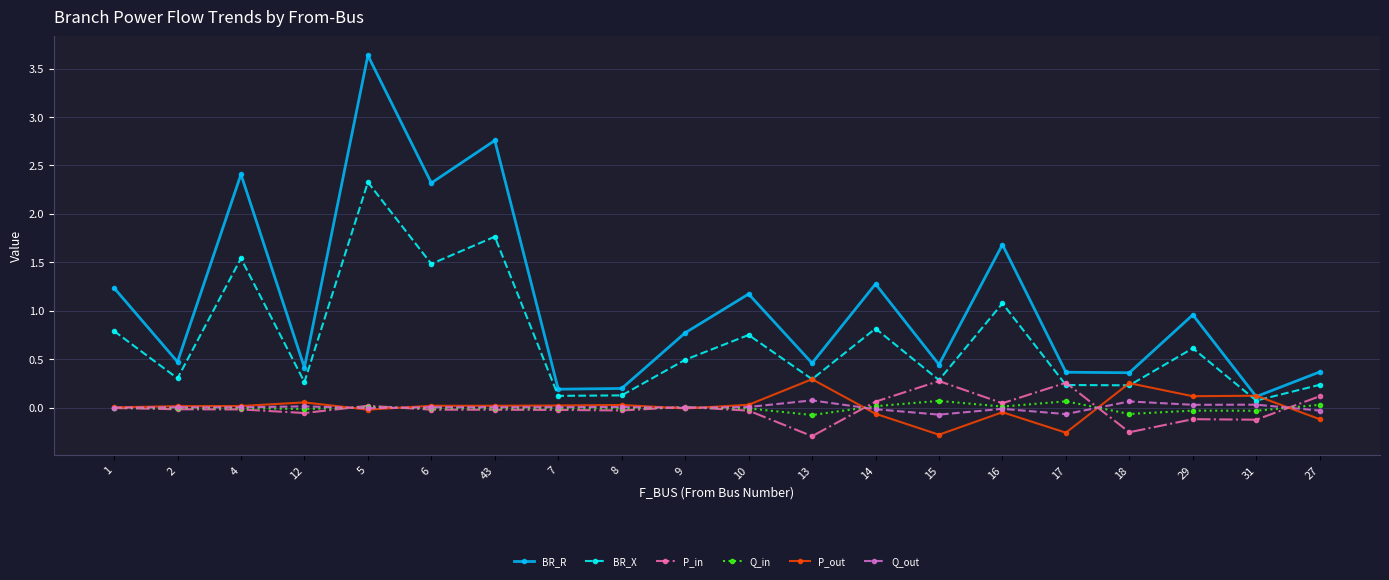

Is it true that P_in equals 0.0 at 16?

True